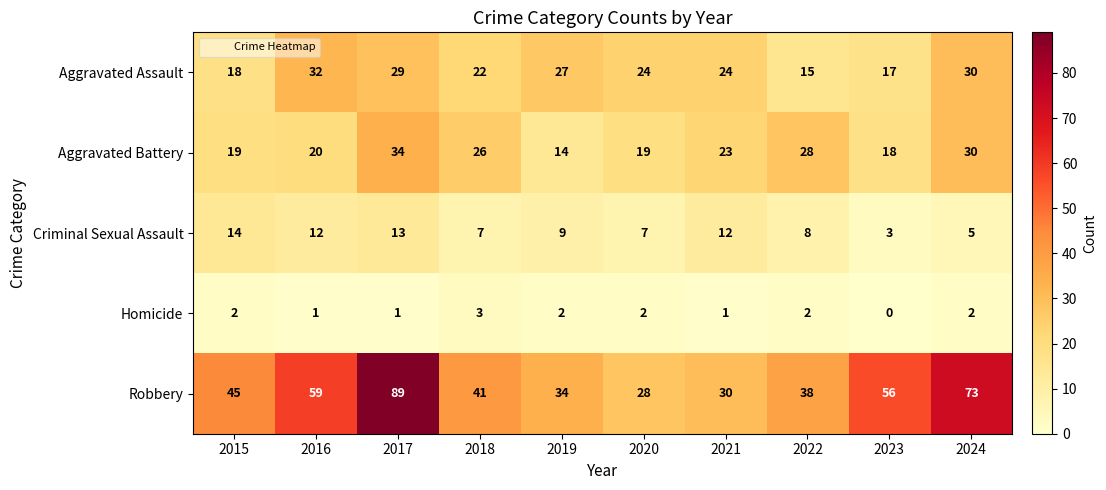

How many data points does each series have?

10